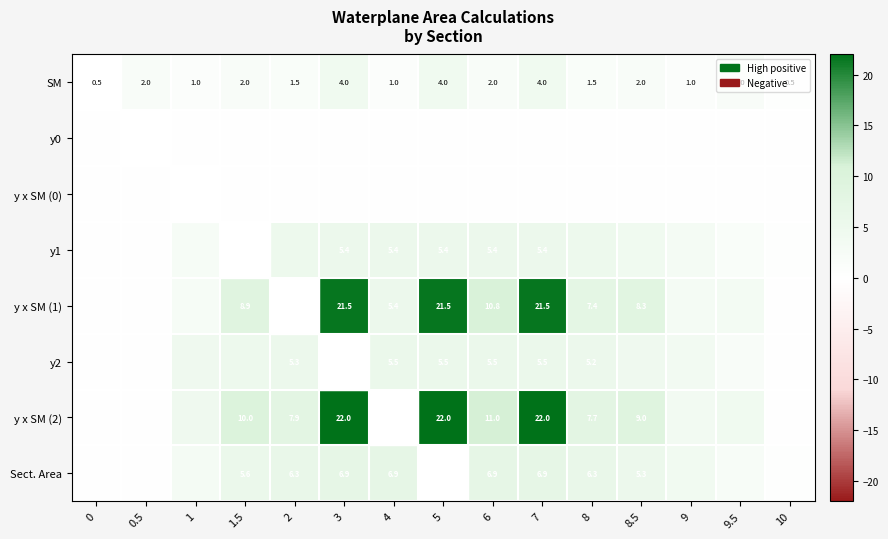

At how many categories does at least one series exceed 3?

12